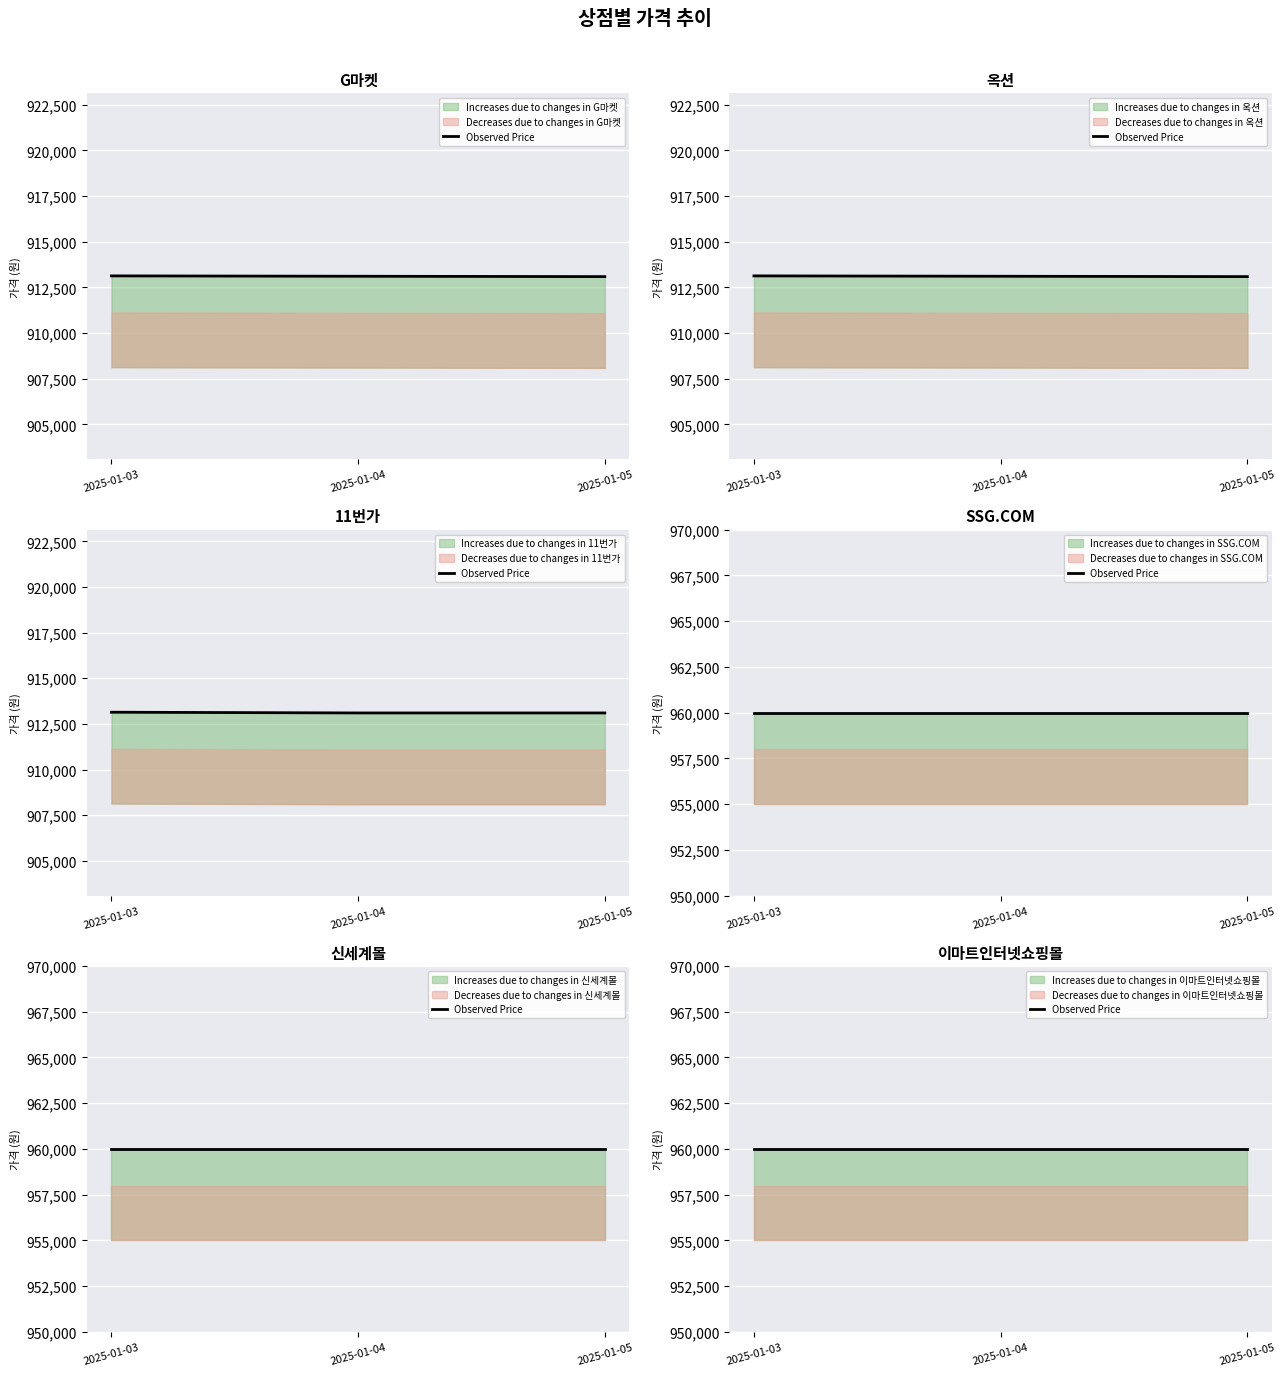

What is the difference between the G마켓 values at 2025-01-04 and 2025-01-03?

20